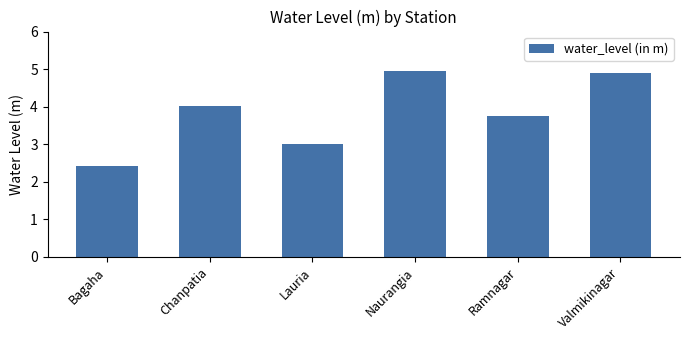

How many bars are there in total?

6